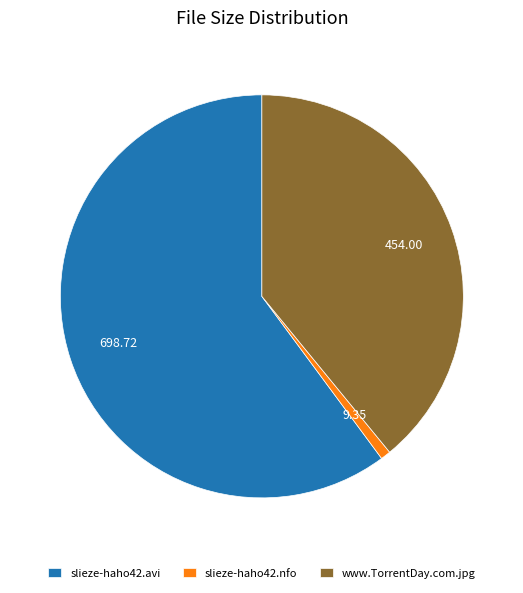

Combined, do www.TorrentDay.com.jpg and slieze-haho42.nfo account for over 50%?

No